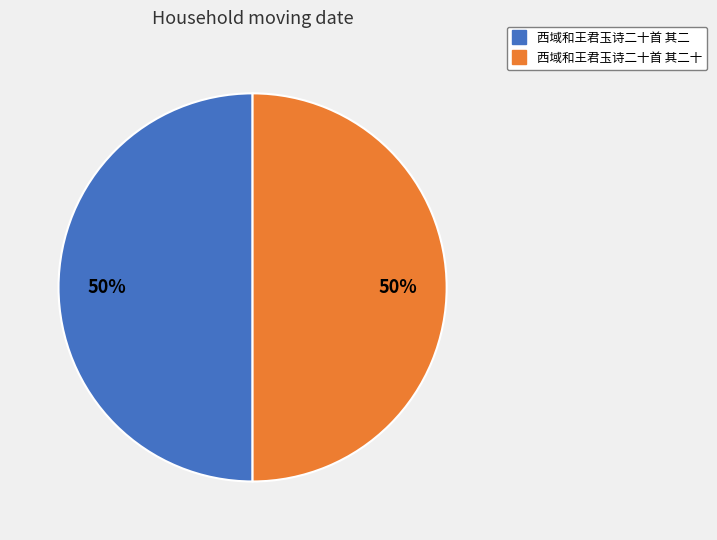

To the nearest percent, what is the average slice percentage?

50%